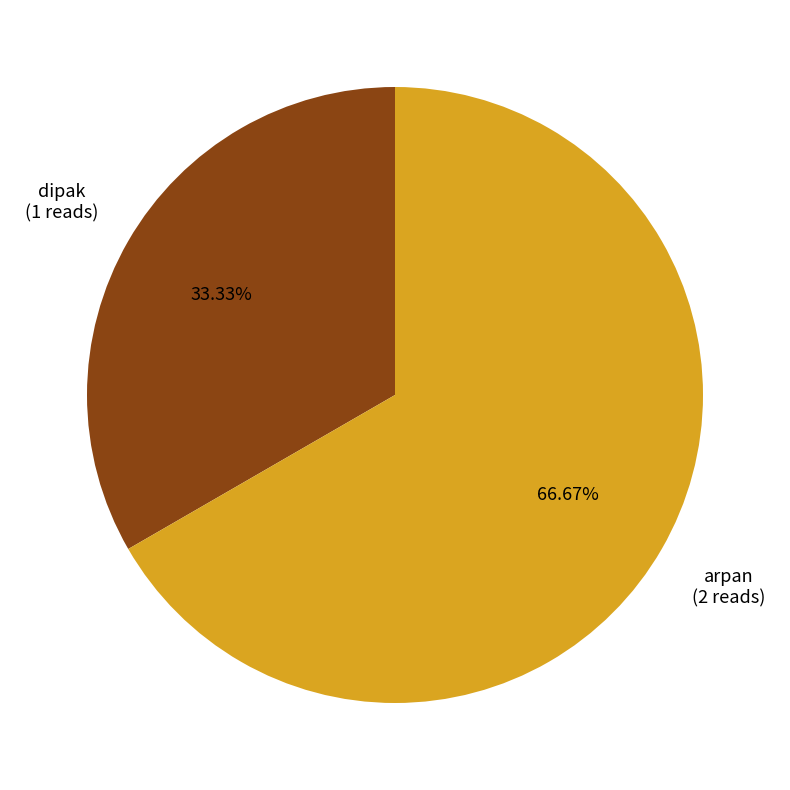

What is the ratio of the value at dipak to the value at arpan?

0.5